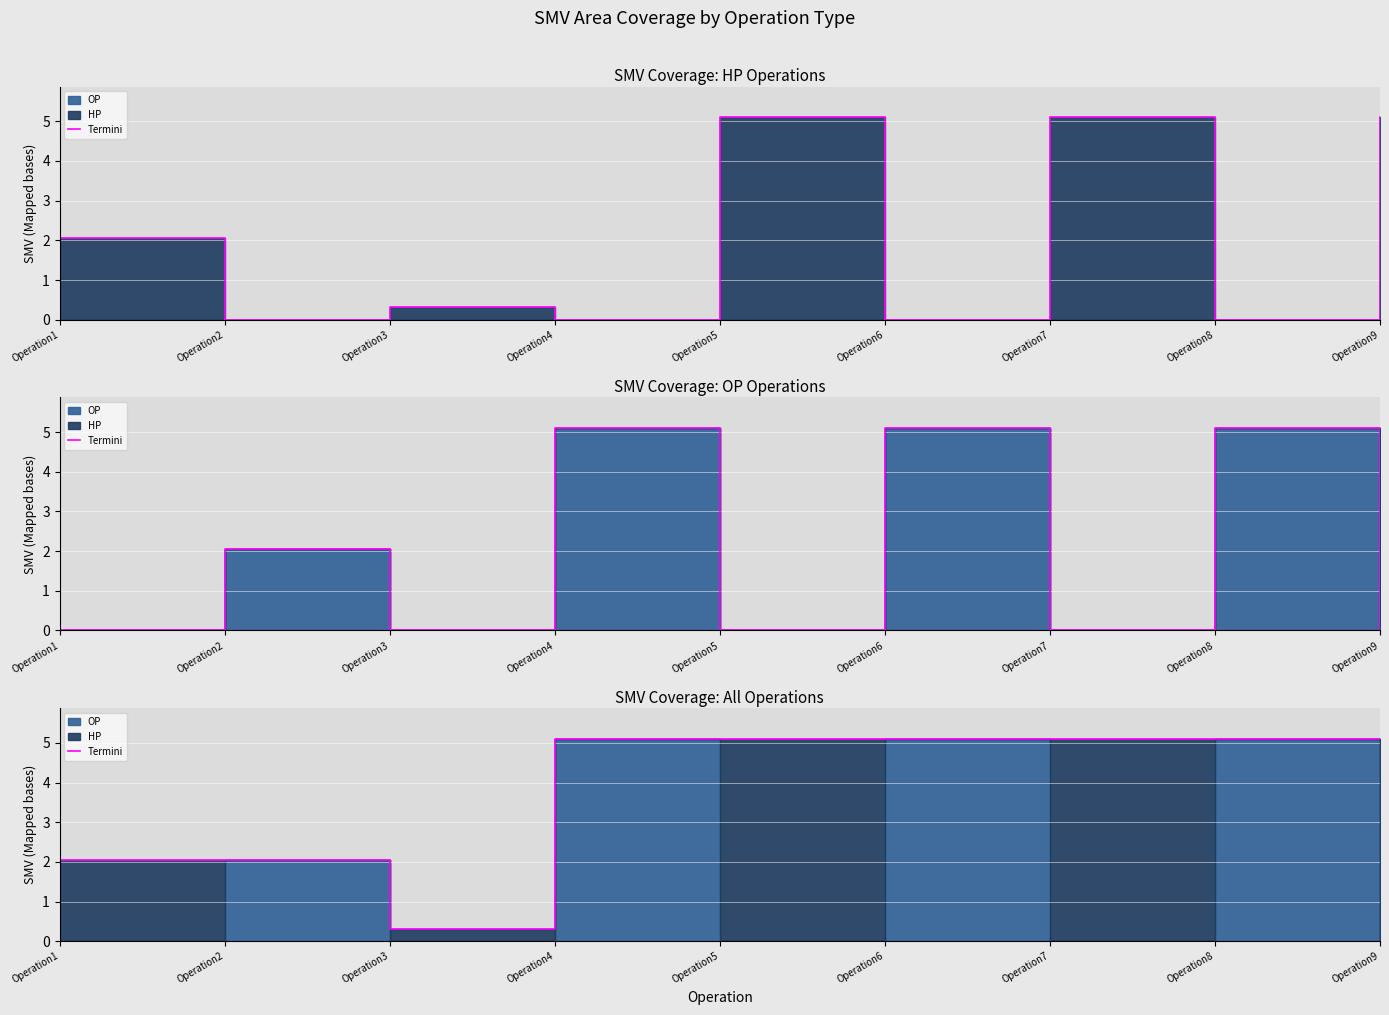

What is the greatest value displayed?

5.1